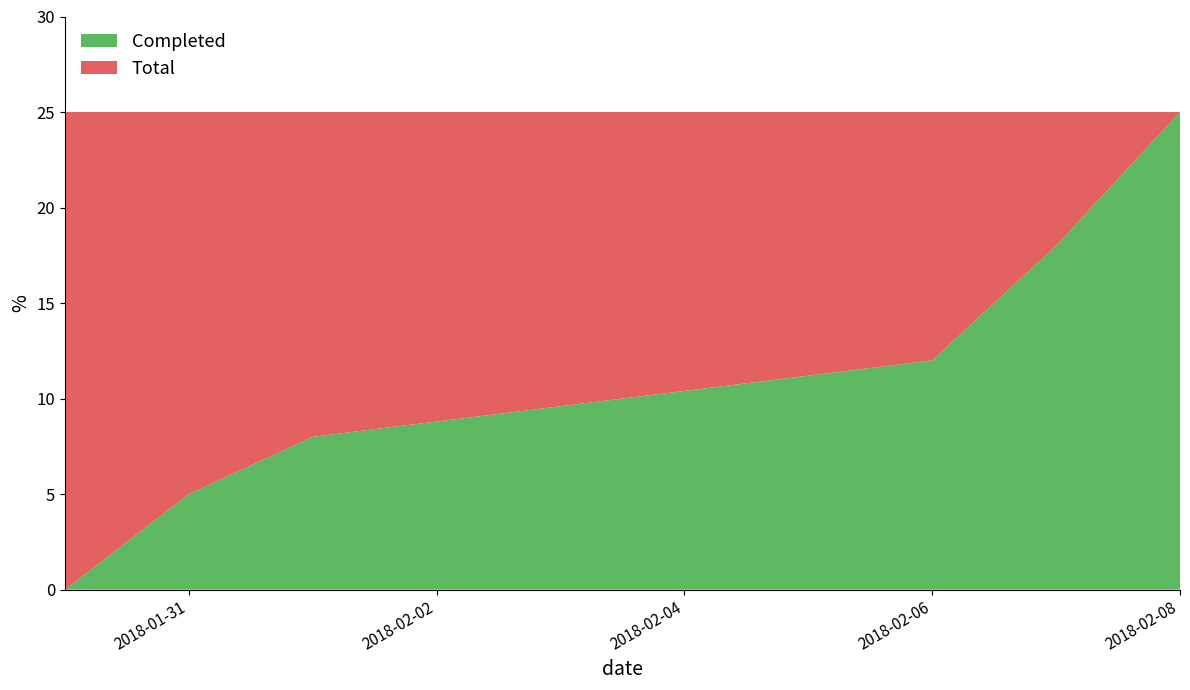

Reading right to left, extract all data points from this chart.

Completed: 25	18	12	8	5	0
Total: 25	25	25	25	25	25